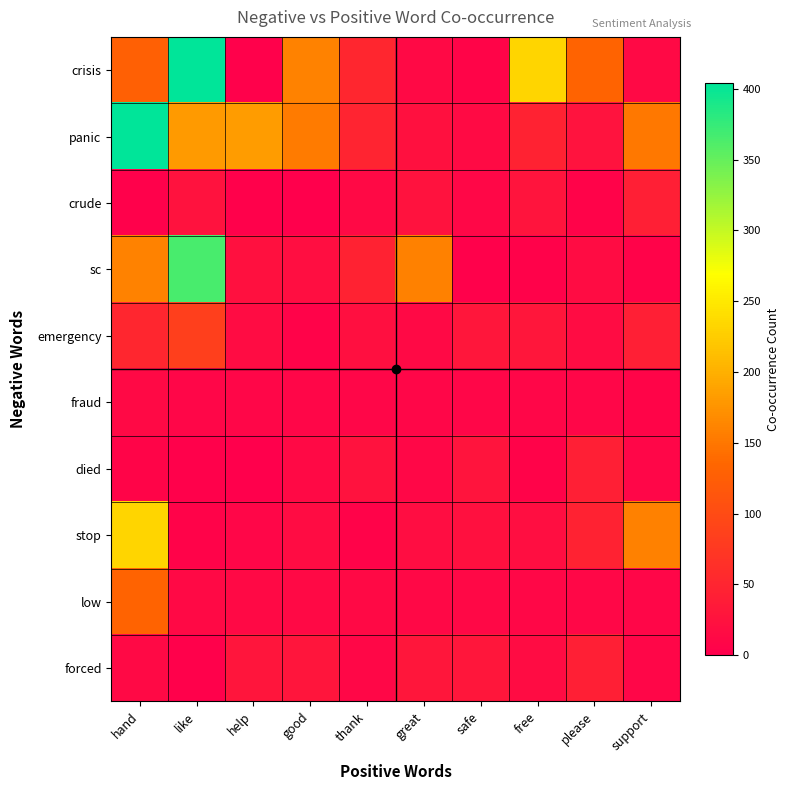

Reading left to right, what are all the values shown in this chart?

crisis: hand=127	like=404	help=3	good=160	thank=52	great=13	safe=7	free=233	please=131	support=13
panic: hand=404	like=180	help=182	good=154	thank=48	great=23	safe=15	free=47	please=26	support=150
crude: hand=3	like=24	help=2	good=0	thank=13	great=25	safe=10	free=27	please=5	support=42
sc: hand=160	like=365	help=23	good=19	thank=47	great=159	safe=2	free=4	please=17	support=5
emergency: hand=52	like=84	help=17	good=5	thank=21	great=13	safe=30	free=30	please=17	support=42
fraud: hand=13	like=8	help=9	good=9	thank=9	great=9	safe=8	free=8	please=8	support=7
died: hand=7	like=2	help=0	good=13	thank=25	great=10	safe=27	free=5	please=42	support=9
stop: hand=233	like=5	help=8	good=17	thank=5	great=18	safe=23	free=19	please=47	support=159
low: hand=131	like=14	help=14	good=13	thank=13	great=12	safe=12	free=10	please=10	support=9
forced: hand=13	like=3	help=29	good=29	thank=10	great=30	safe=30	free=17	please=42	support=9